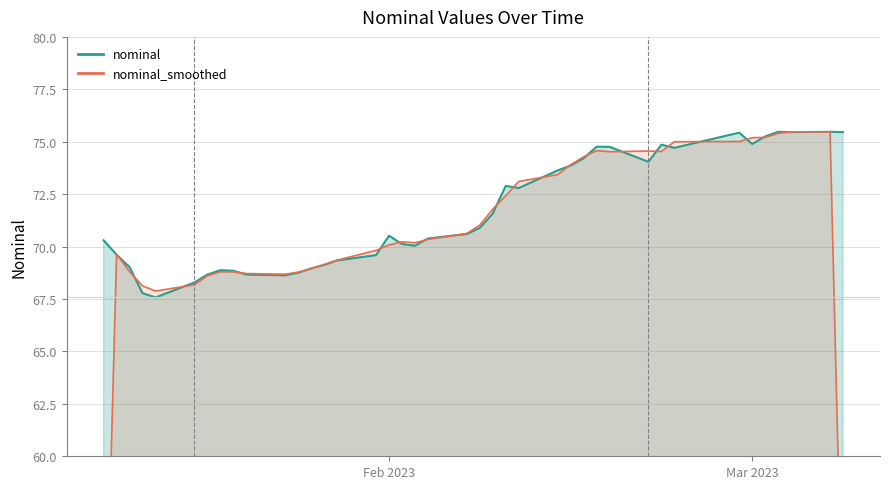

List the labels in order of value, largest first.

2023-03-03, 2023-03-07, 2023-03-04, 2023-03-08, 2023-02-28, 2023-03-02, 2023-03-01, 2023-02-22, 2023-02-17, 2023-02-18, 2023-02-23, 2023-02-16, 2023-02-21, 2023-02-15, 2023-02-14, 2023-02-10, 2023-02-11, 2023-02-09, 2023-02-08, 2023-02-07, 2023-02-01, 2023-02-04, 2023-01-10, 2023-02-02, 2023-02-03, 2023-01-11, 2023-01-31, 2023-01-28, 2023-01-27, 2023-01-12, 2023-01-26, 2023-01-19, 2023-01-20, 2023-01-25, 2023-01-21, 2023-01-18, 2023-01-24, 2023-01-17, 2023-01-13, 2023-01-14